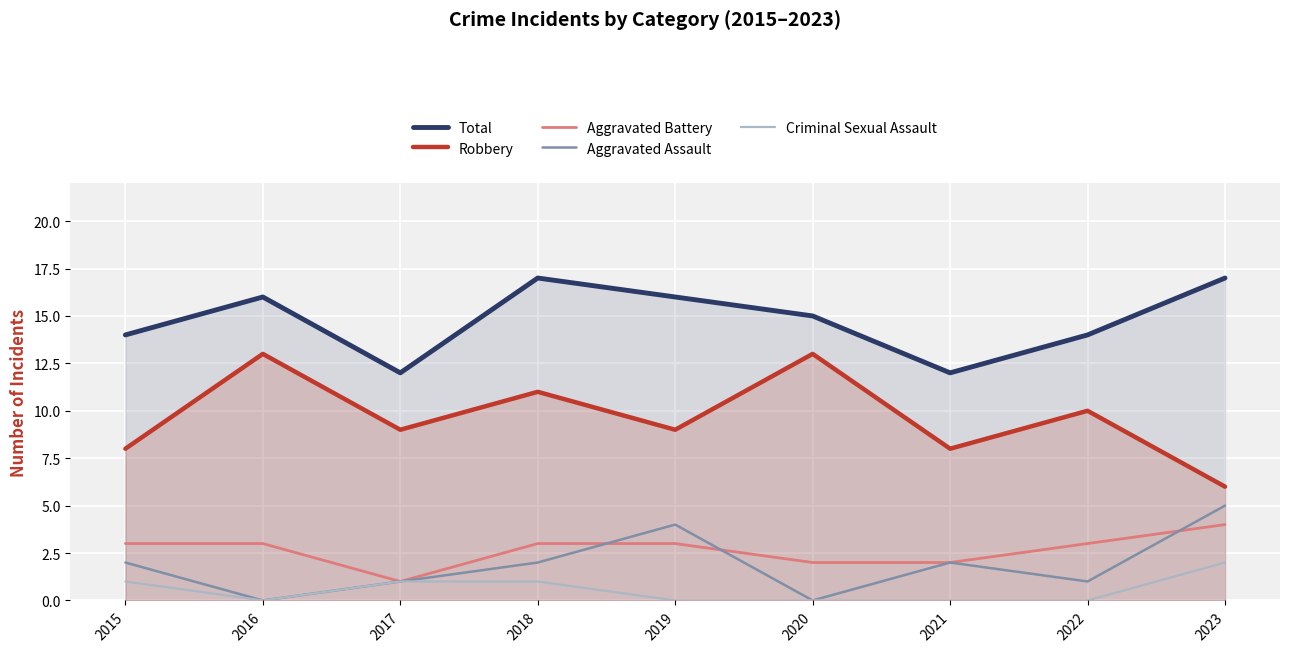

What is the sum of the Total values at 2019 and 2018?

33